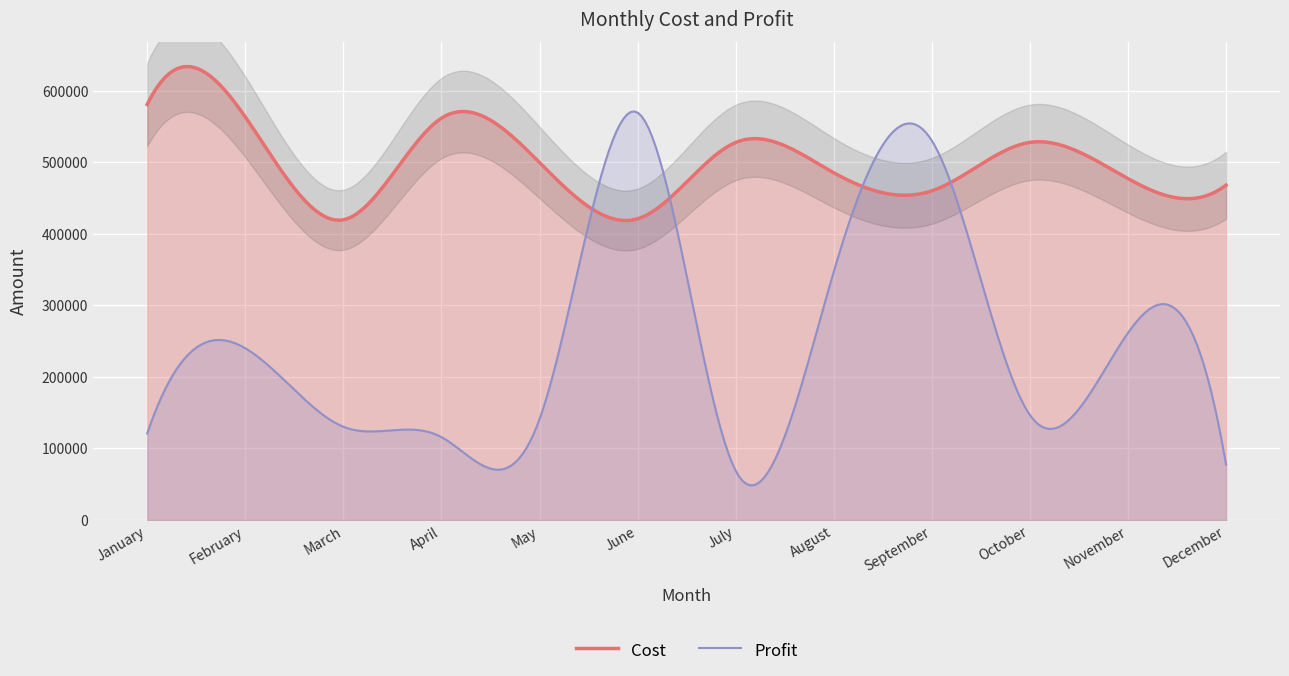

What is the highest value of the Profit series?

571076.2